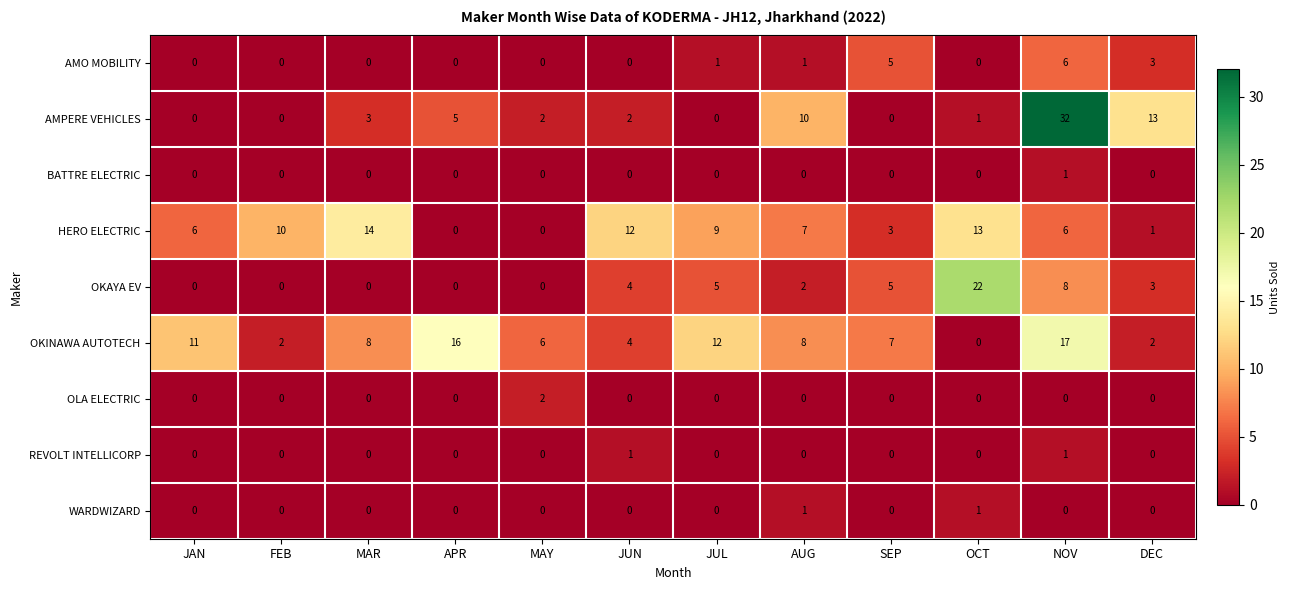

The value of HERO ELECTRIC at DEC is 0. True or false?

False